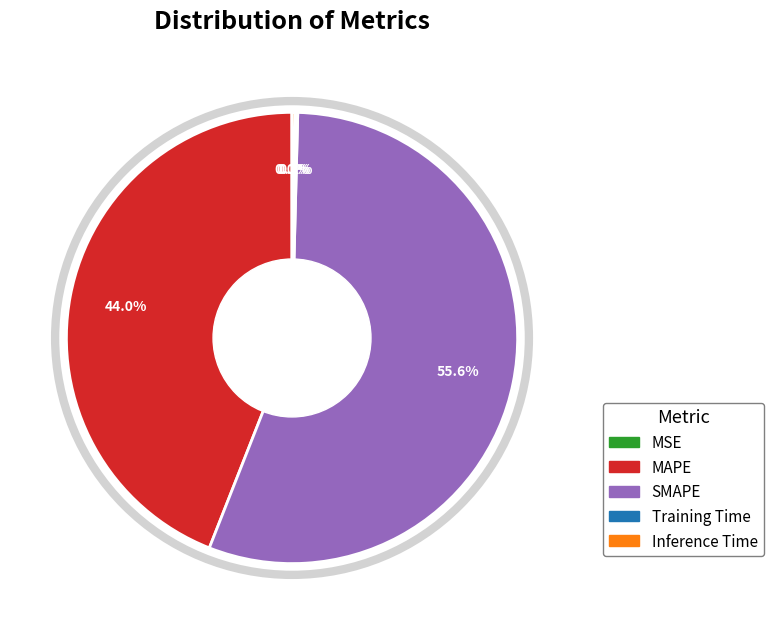

Which has a higher value, MAPE or SMAPE?

SMAPE